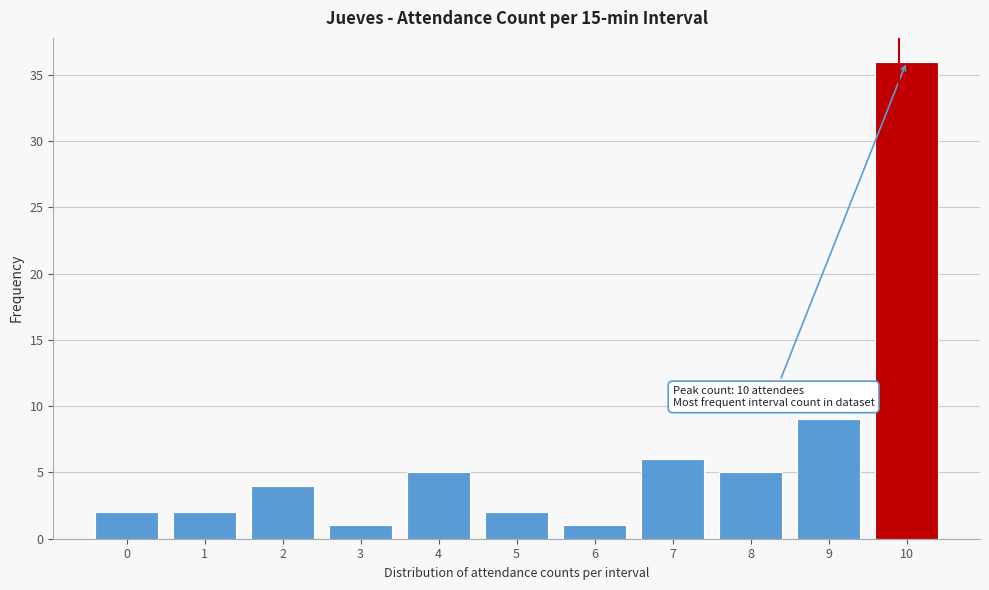

Reading left to right, list all the values displayed in this chart.

2	2	4	1	5	2	1	6	5	9	36